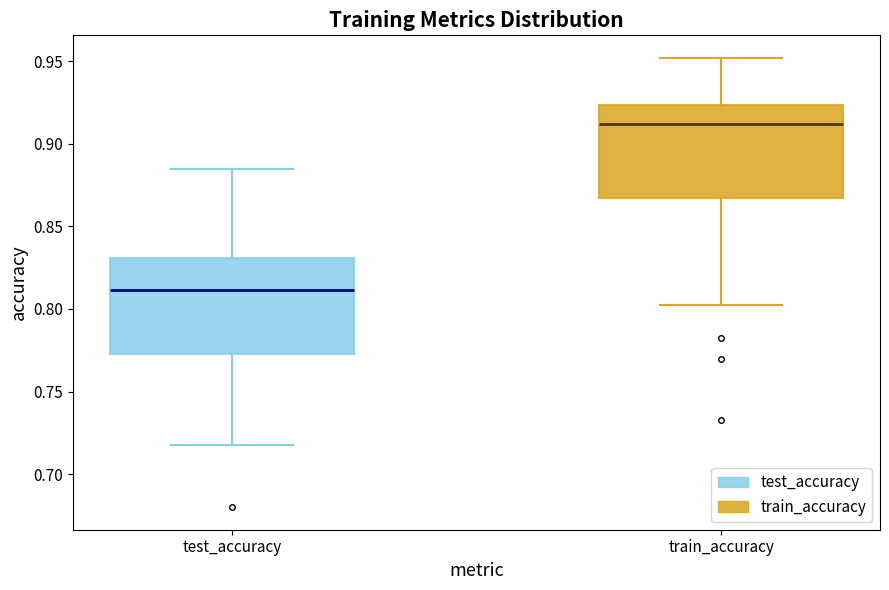

Which box's median line is the highest?

train_accuracy